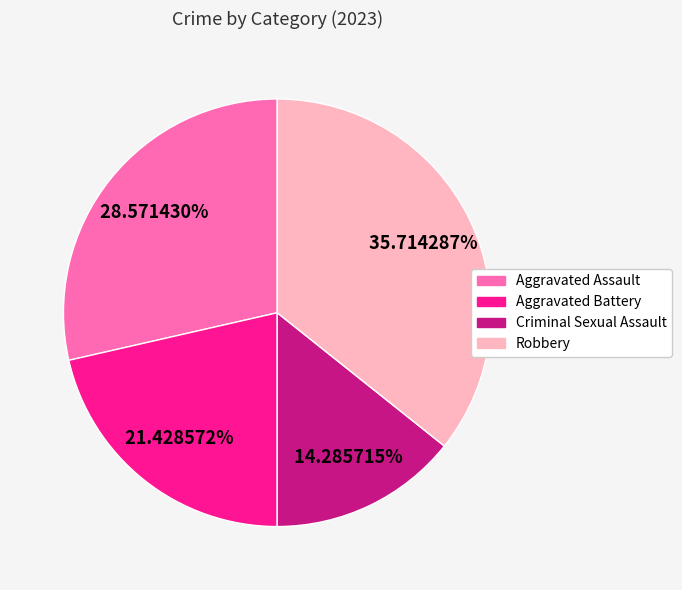

How many slices are in this pie chart?

4